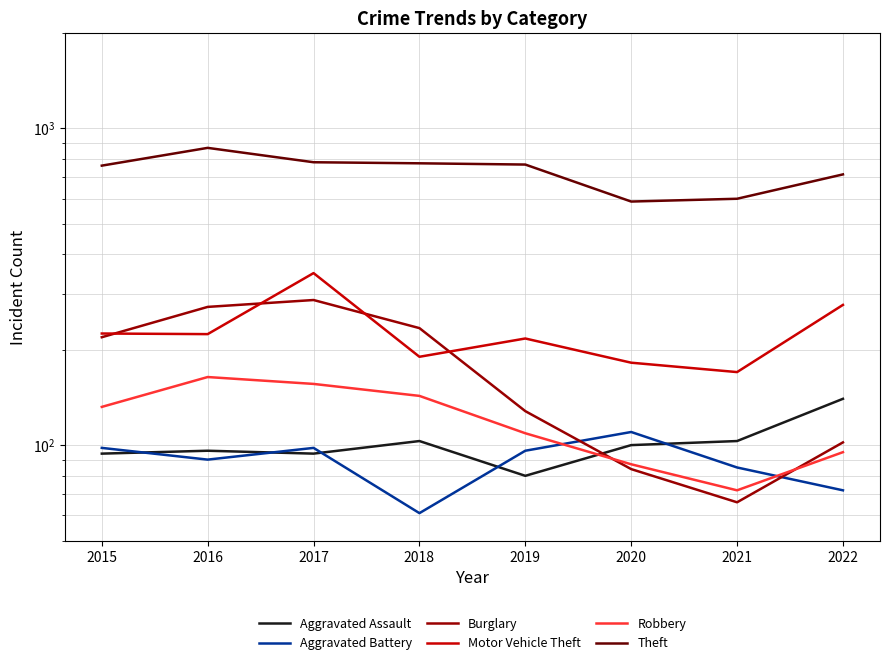

What is the value of the Theft point at the 5th from the left?

768